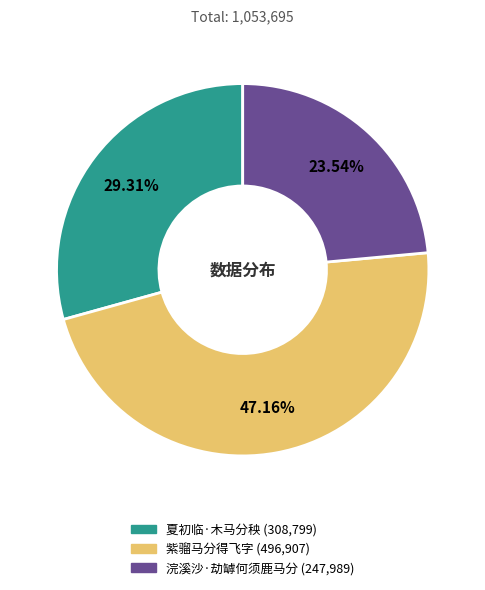

To the nearest percent, what percentage of the pie is 浣溪沙·劫罅何须鹿马分?

24%